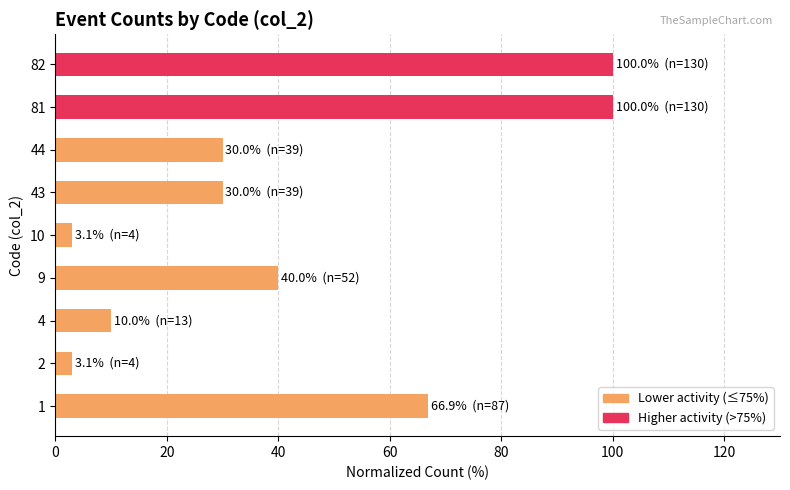

Reading top to bottom, extract all data points from this chart.

82=100.0	81=100.0	44=30.0	43=30.0	10=3.1	9=40.0	4=10.0	2=3.1	1=66.9